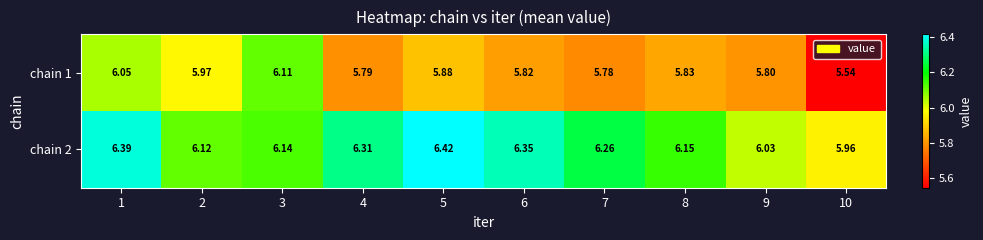

Which series changed the most between 7 and 9?

chain 2